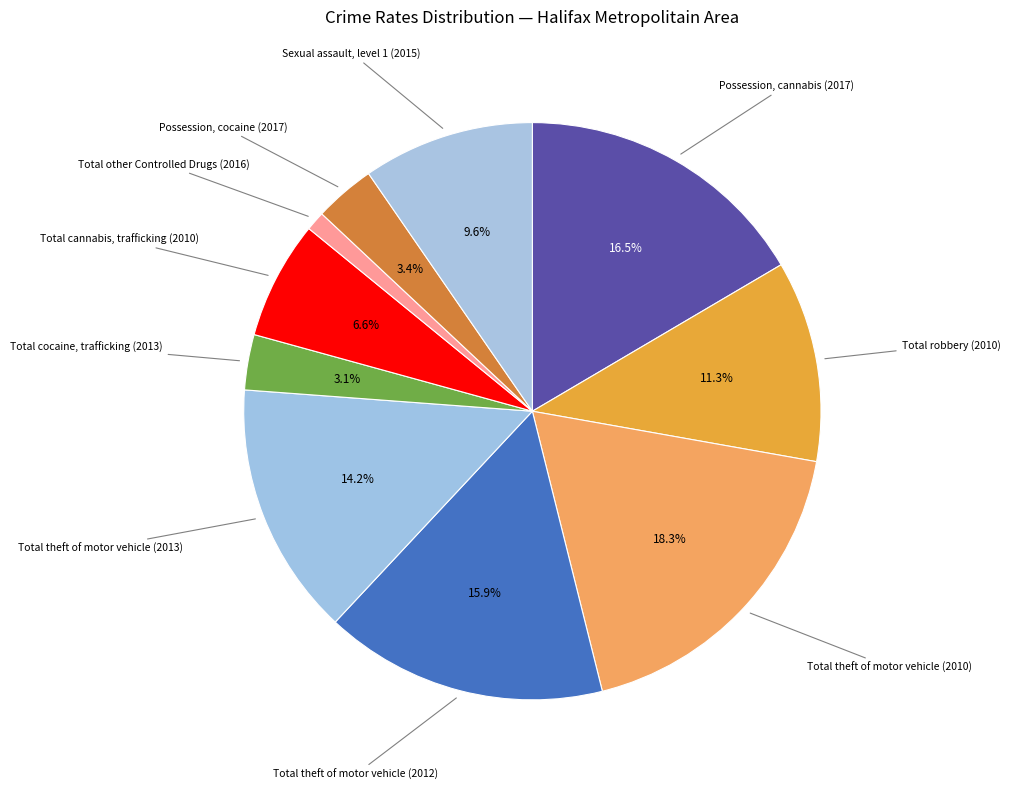

To the nearest percent, what is the difference between the largest and smallest slice percentages?

17%